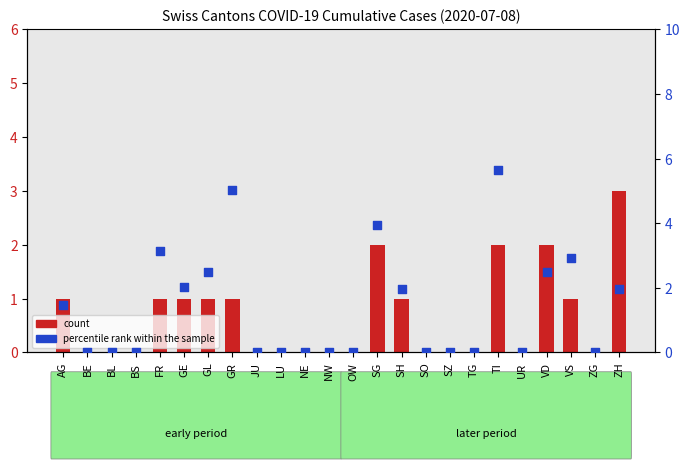

Which series has the largest total across all categories?

percentile rank within the sample